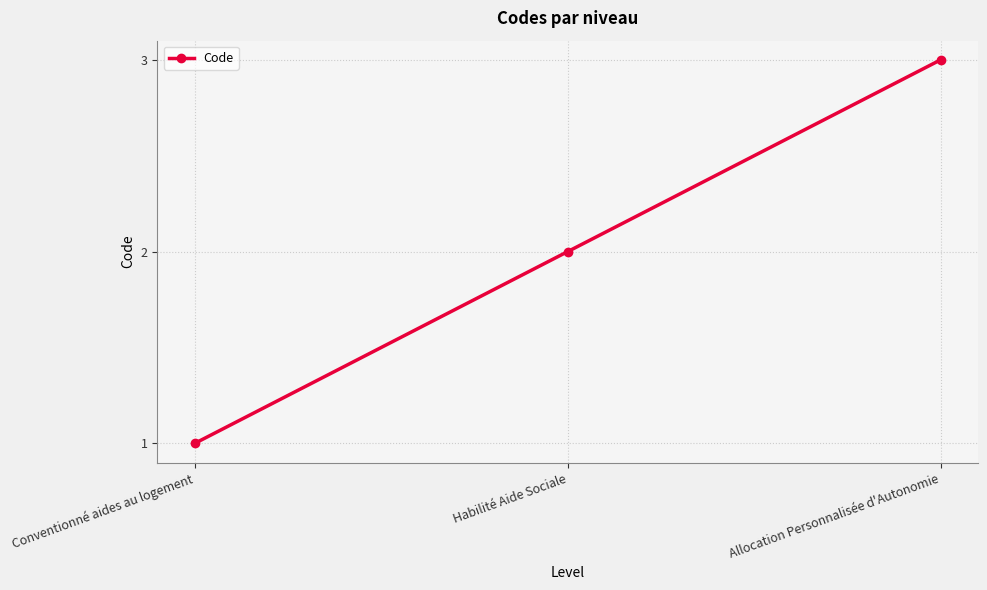

List the labels in order of value, largest first.

Allocation Personnalisée d'Autonomie, Habilité Aide Sociale, Conventionné aides au logement